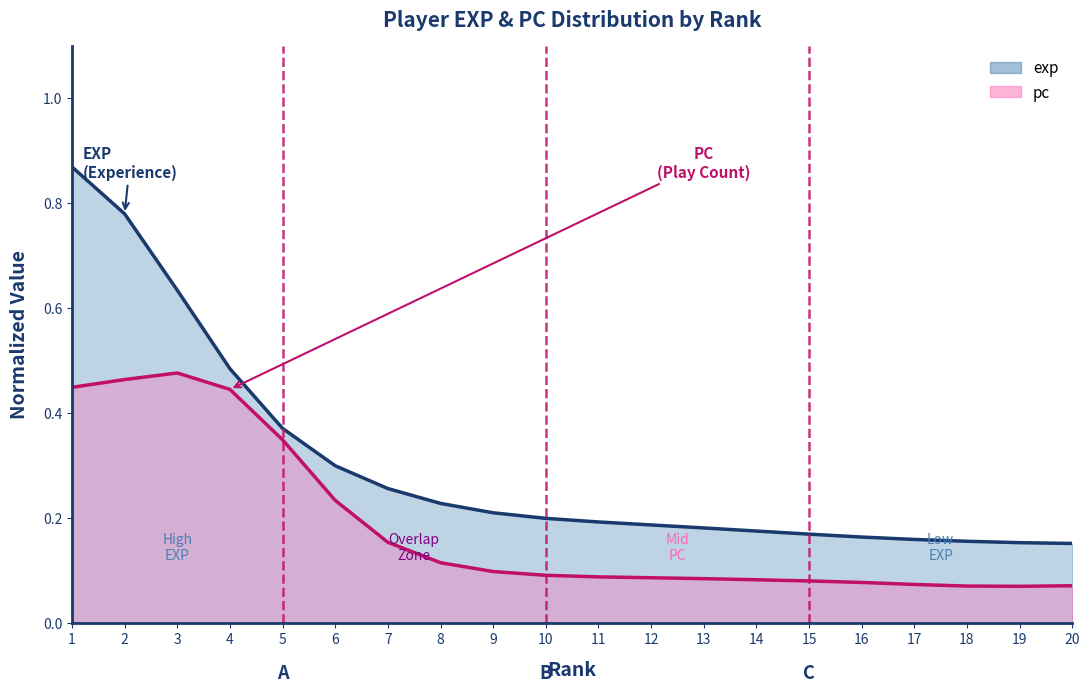

What is the sum of all values?

6.0